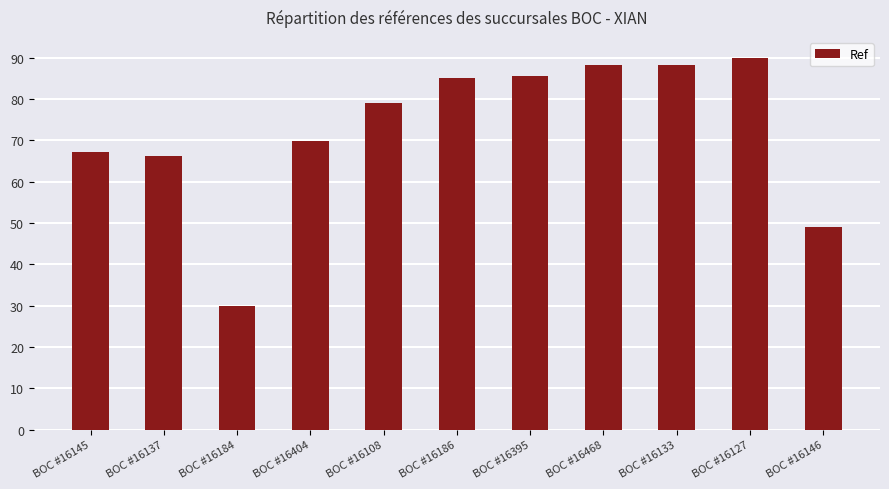

What is the average value?

72.6